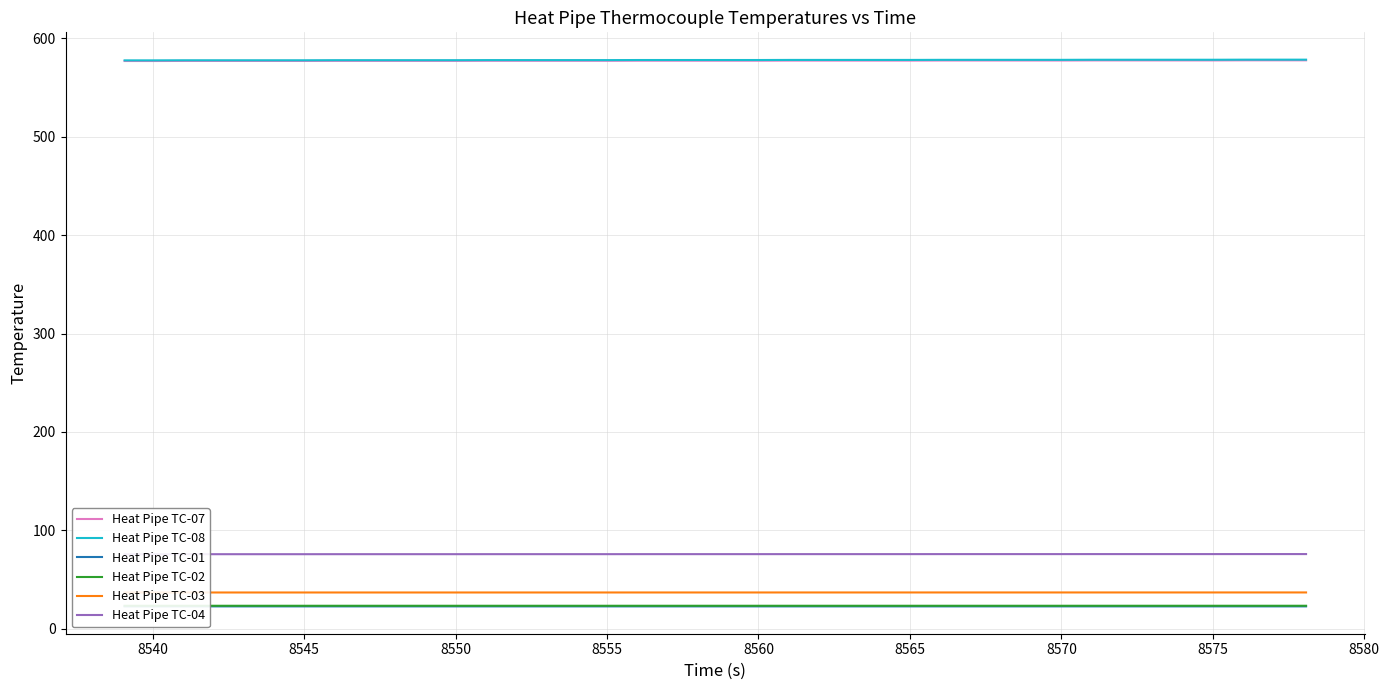

True or false: Heat Pipe TC-04 and Heat Pipe TC-08 intersect in this chart.

False